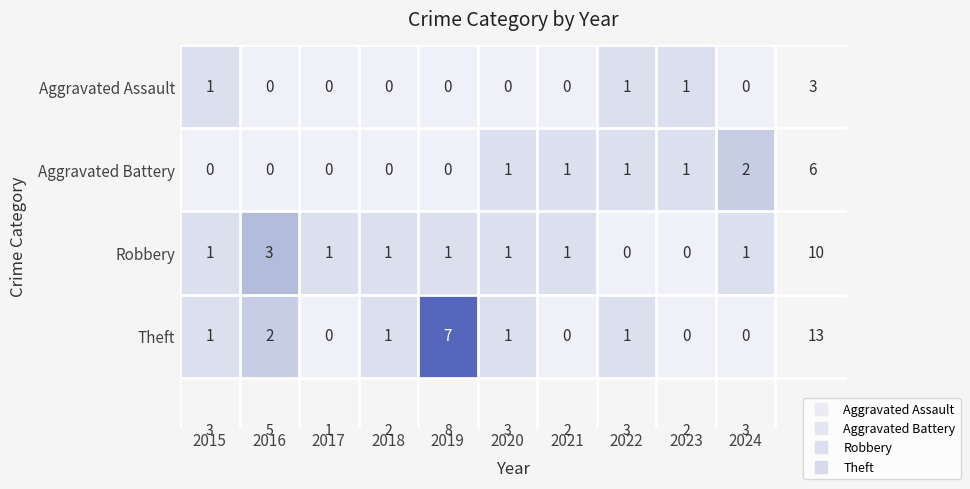

Which series has the largest range (max minus min)?

Theft